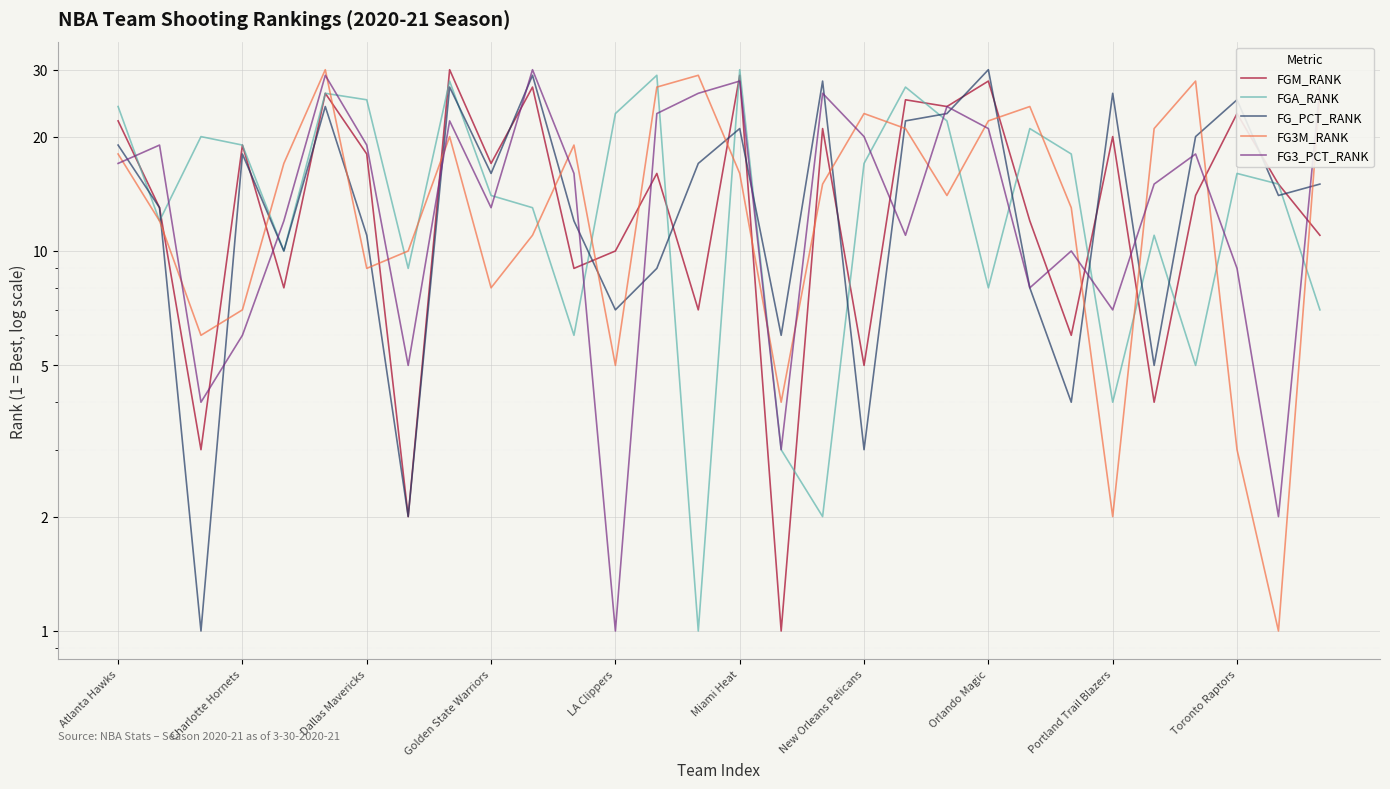

How many data points does each series have?

30